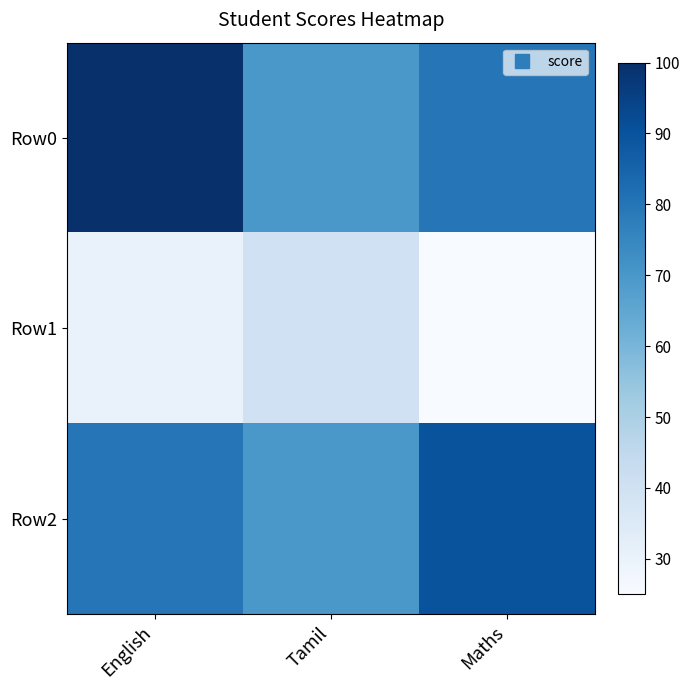

List the series in order of their peak value, highest first.

Row0, Row2, Row1